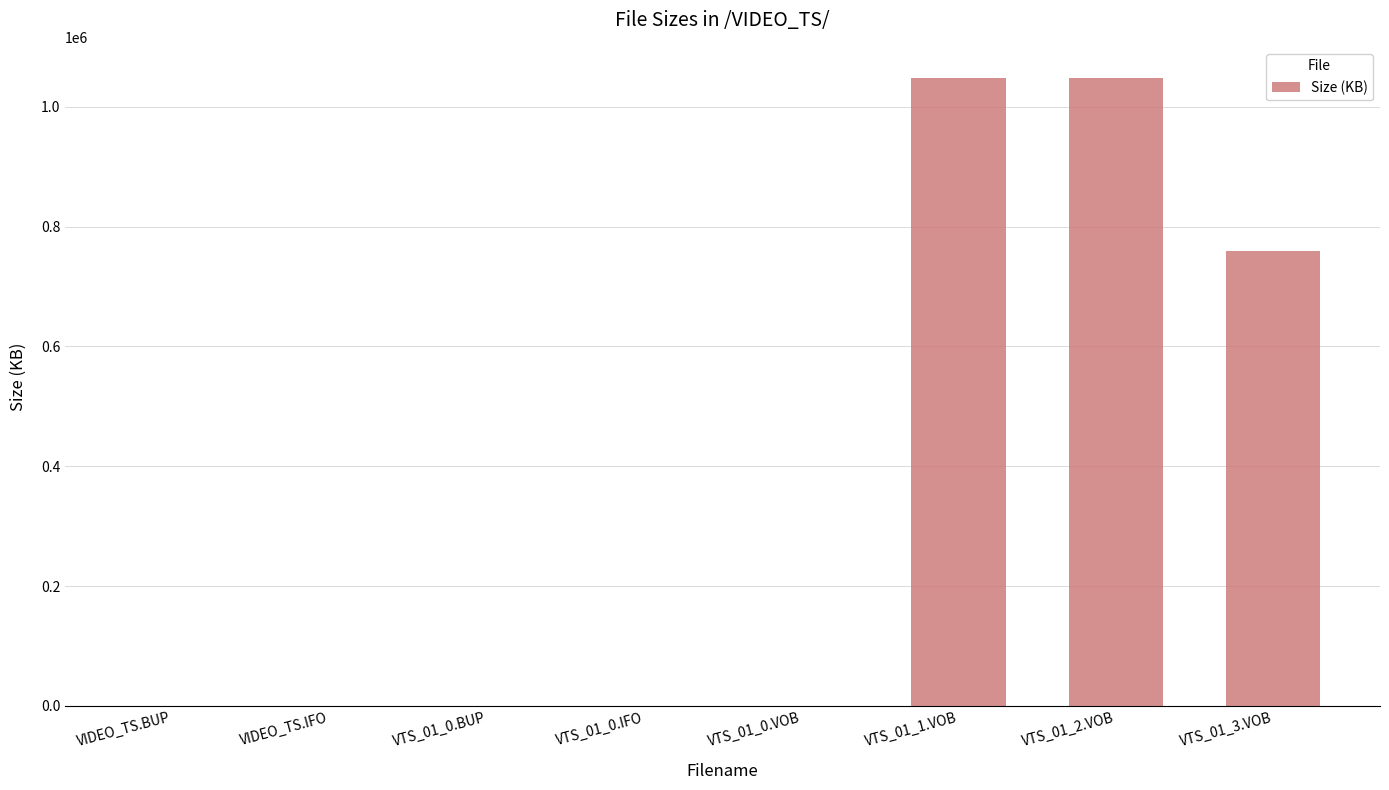

What is the maximum value shown in the chart?

1047521.3